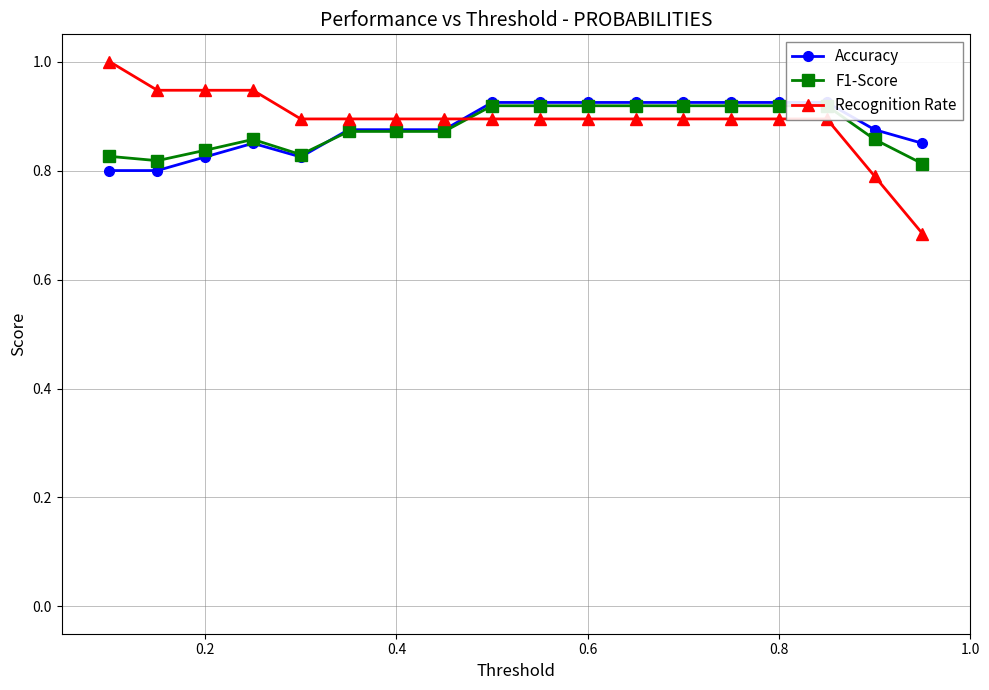

How many lines are shown in the chart?

3